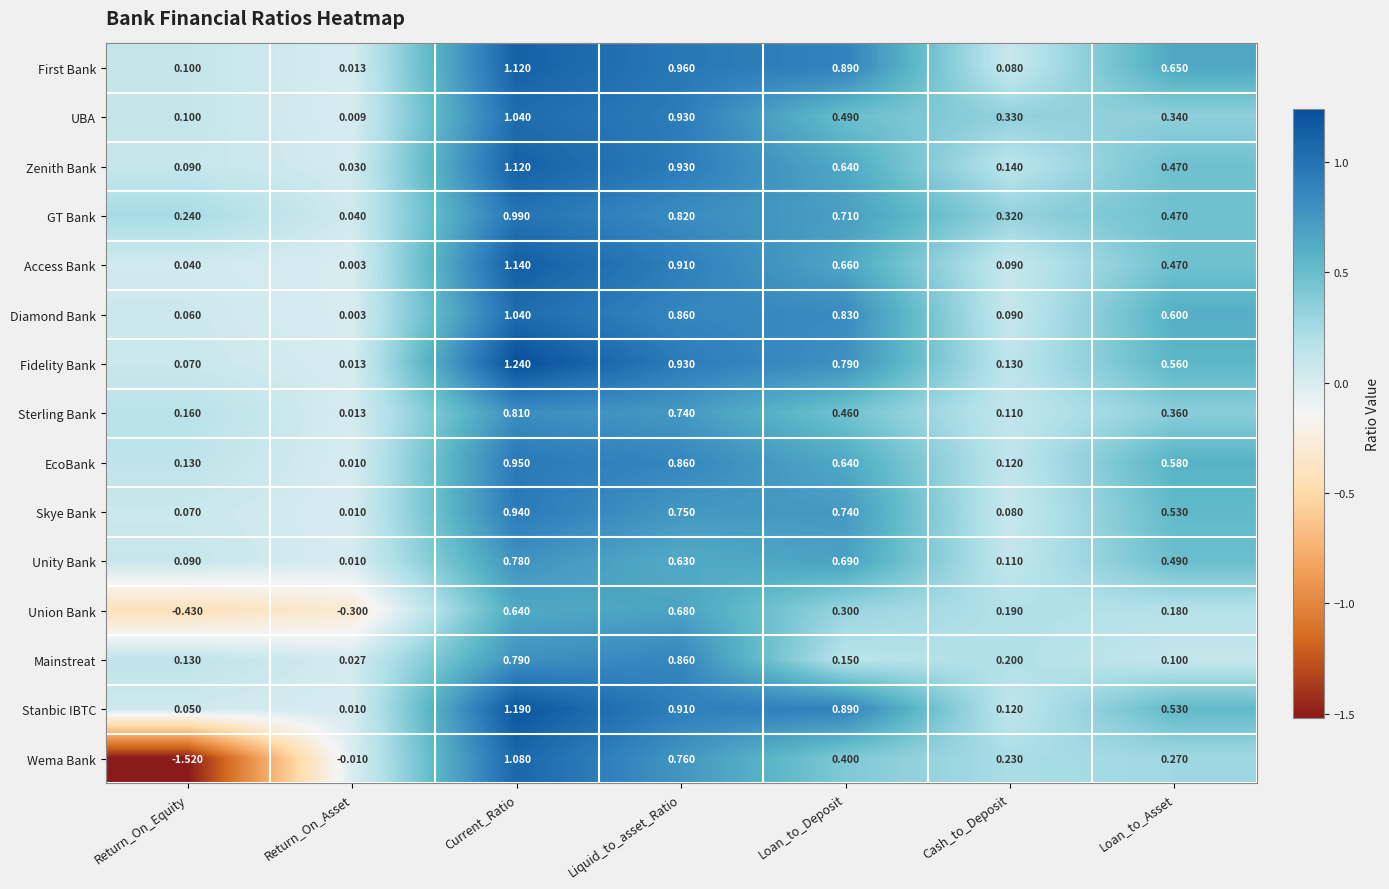

Which label corresponds to the largest value in the chart?

Current_Ratio